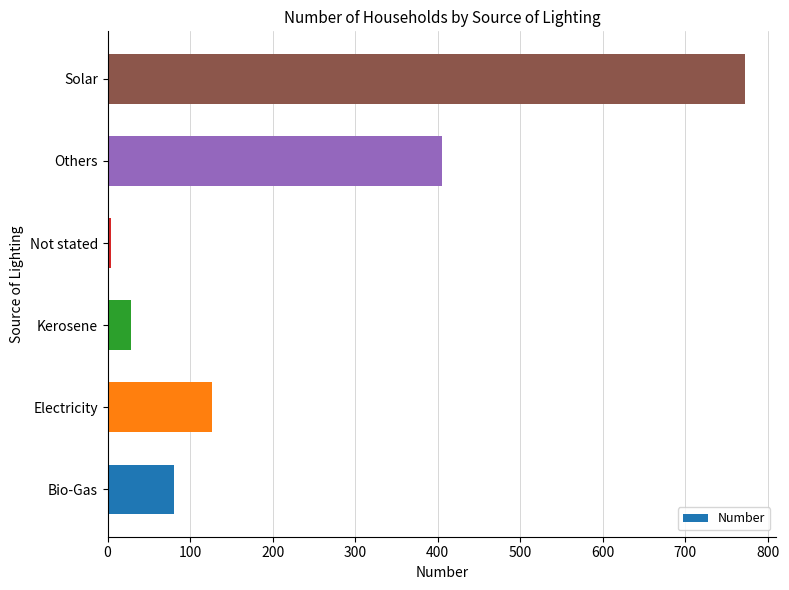

Reading bottom to top, list all the values displayed in this chart.

81	127	29	4	405	772